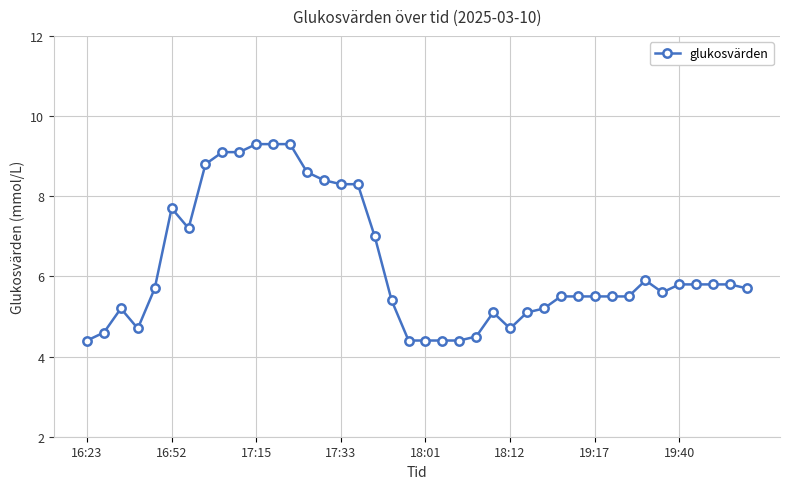

What is the difference between the maximum and minimum values?

4.9